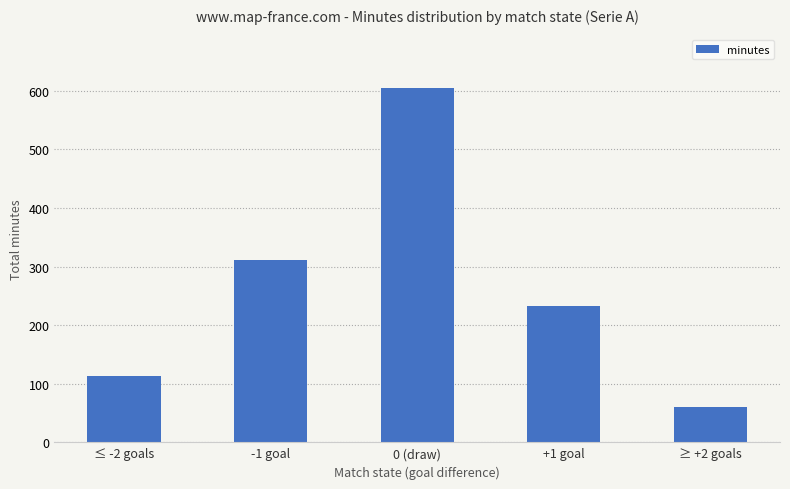

Between -1 goal and 0 (draw), which is larger?

0 (draw)